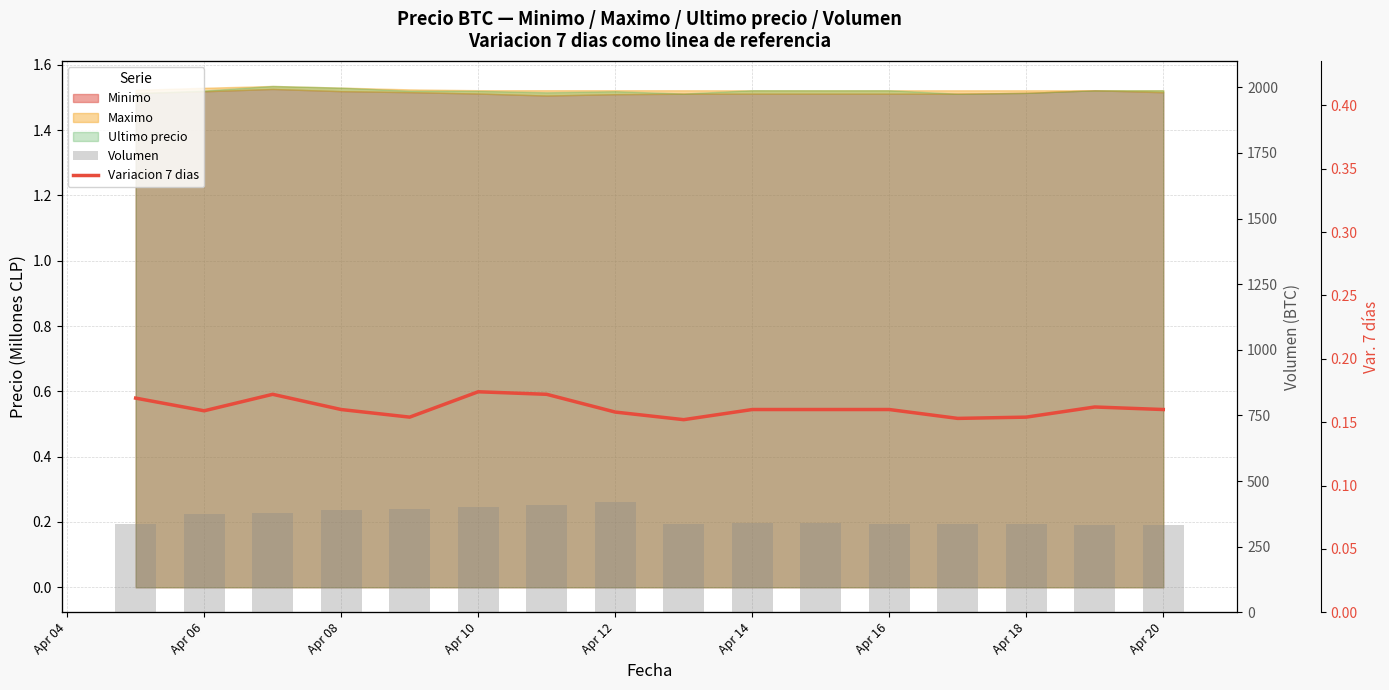

True or false: Variacion 7 dias has a value of 0.3 at Apr 08.

False